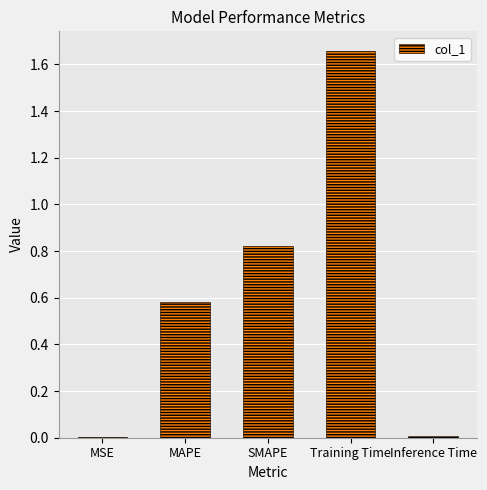

What is the change in value from MSE to MAPE?

+0.6